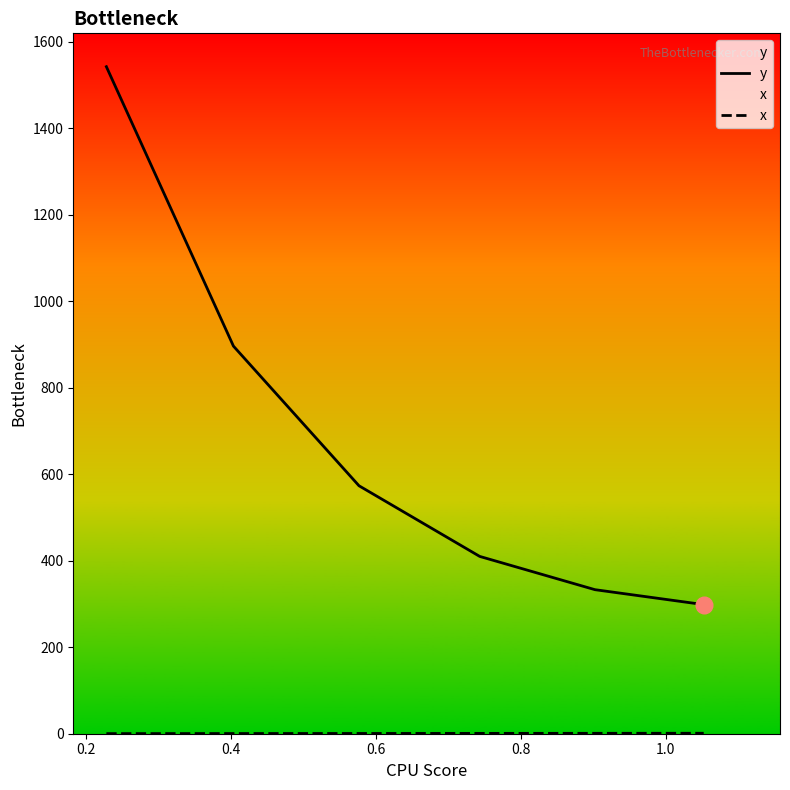

Which category has the highest value in the x series?

1.0